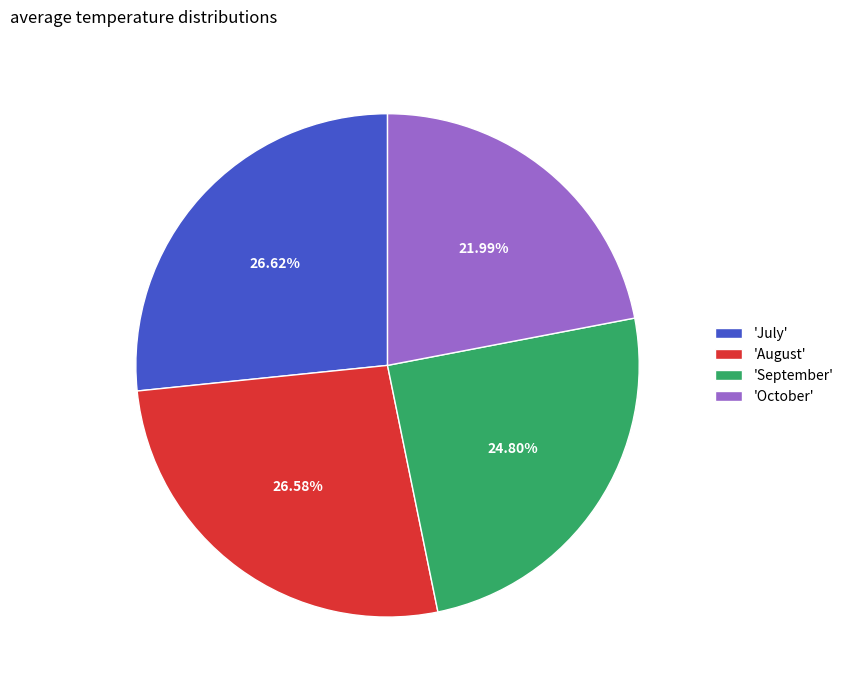

Is there any slice that represents more than half of the pie?

No